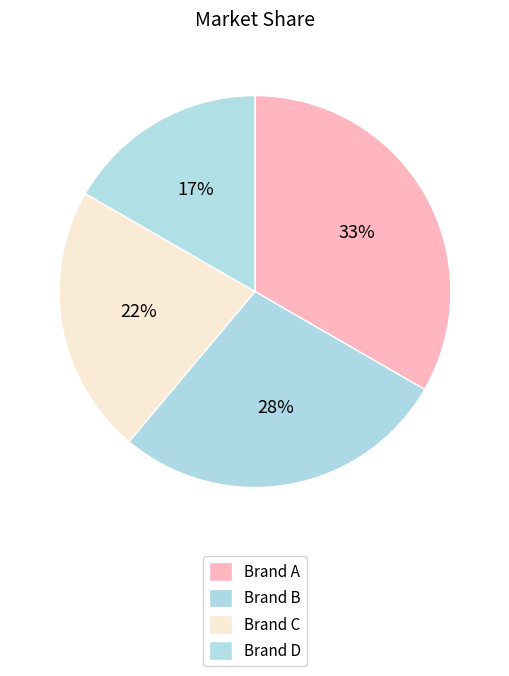

How many segments does this pie chart have?

4